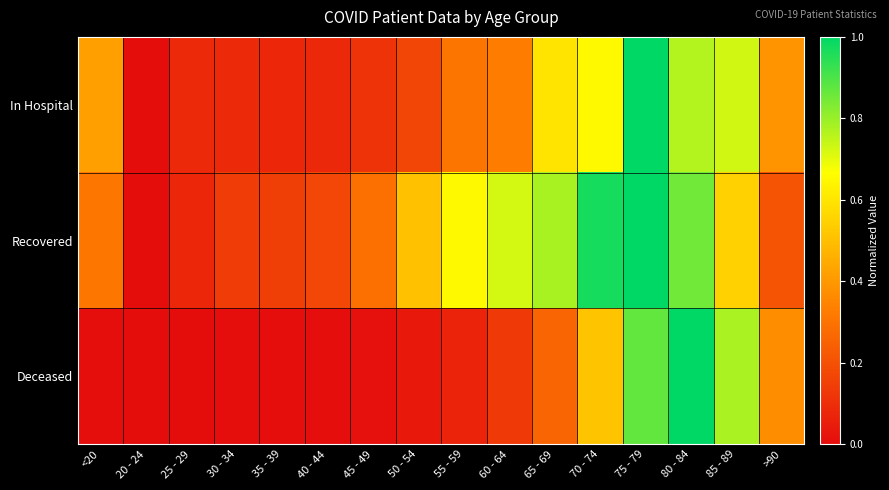

Which category has the highest value across all series?

75 - 79